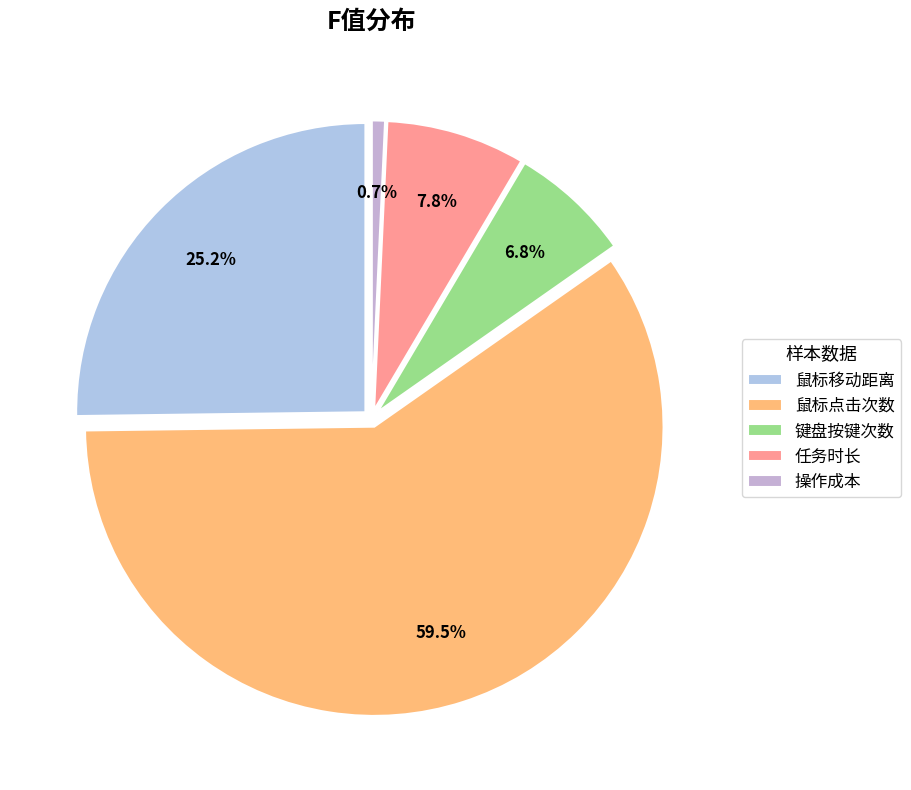

To the nearest percent, what percentage of the pie is 操作成本?

1%